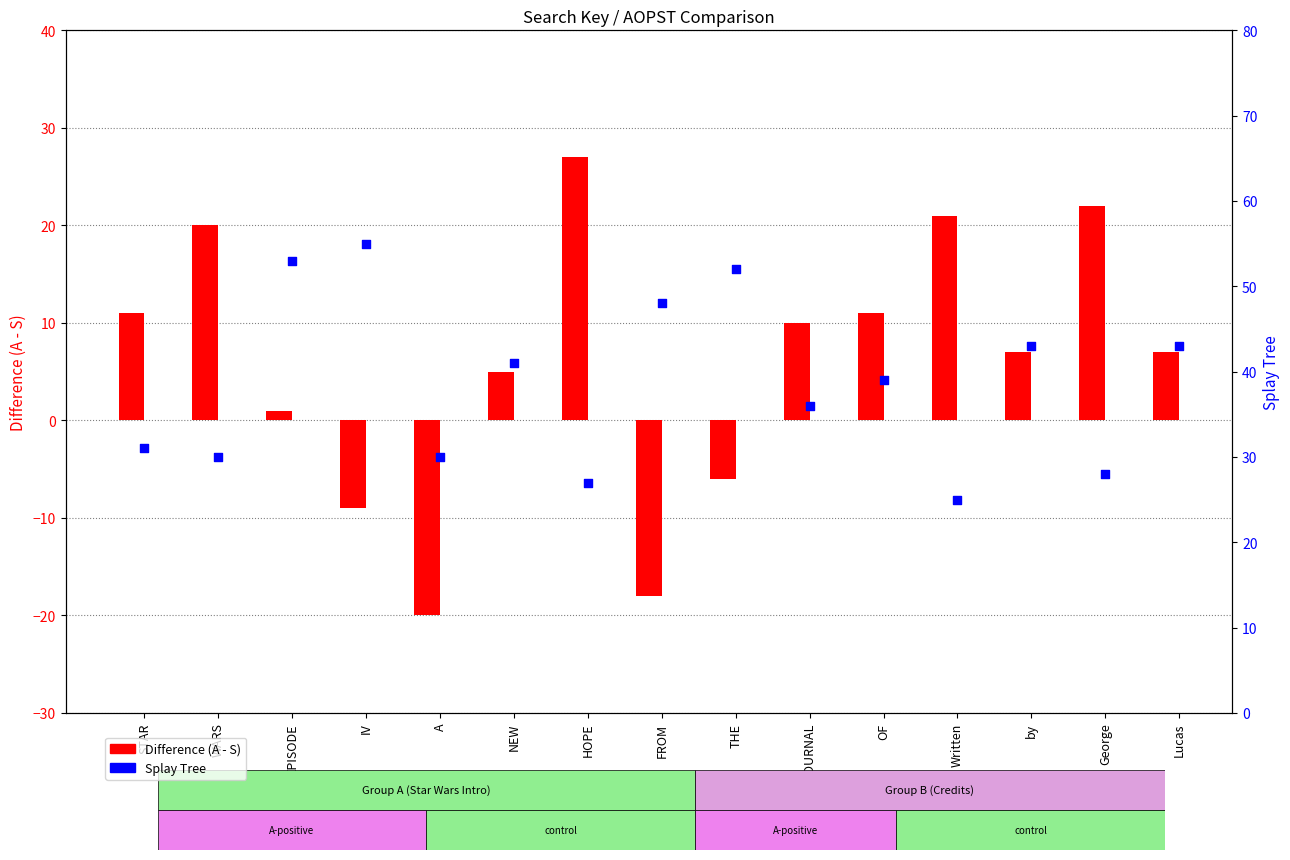

What are all the series names shown in the legend?

Difference (A - S), Splay Tree